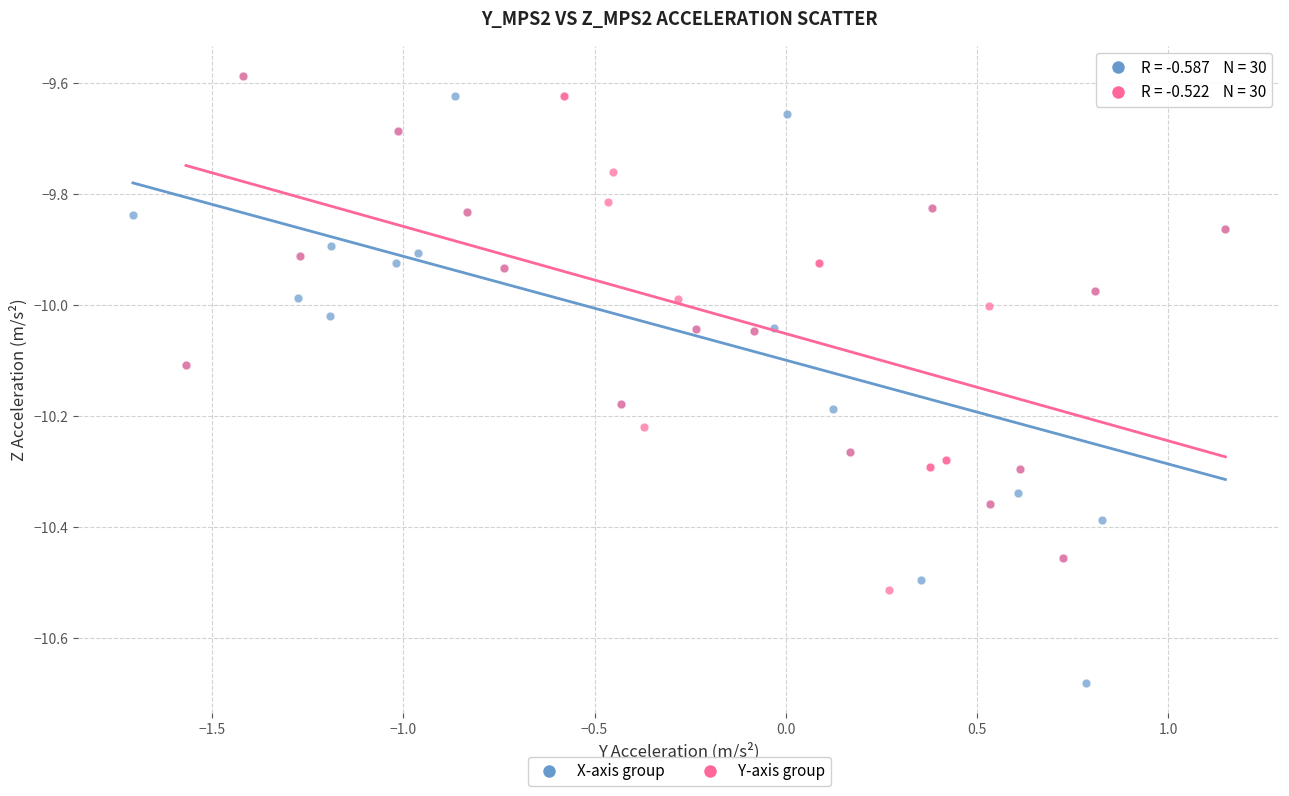

Which series has the largest Y range (max minus min)?

X-axis group